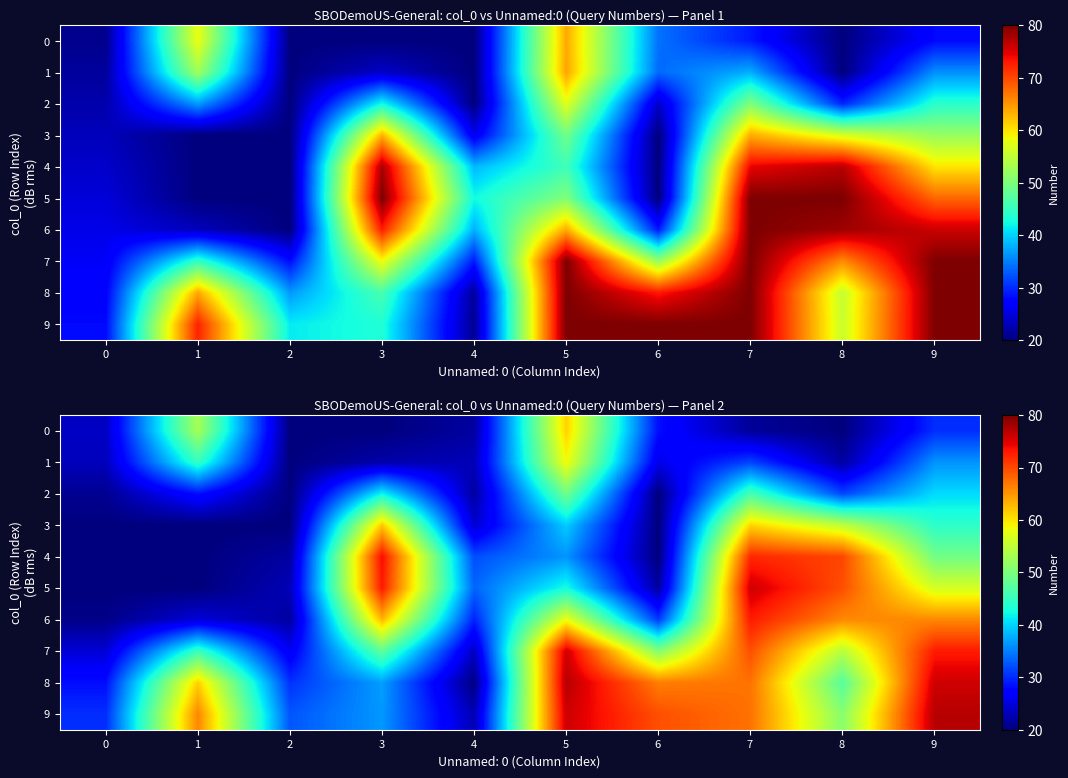

What is the lowest value of the 9 series?

22.7